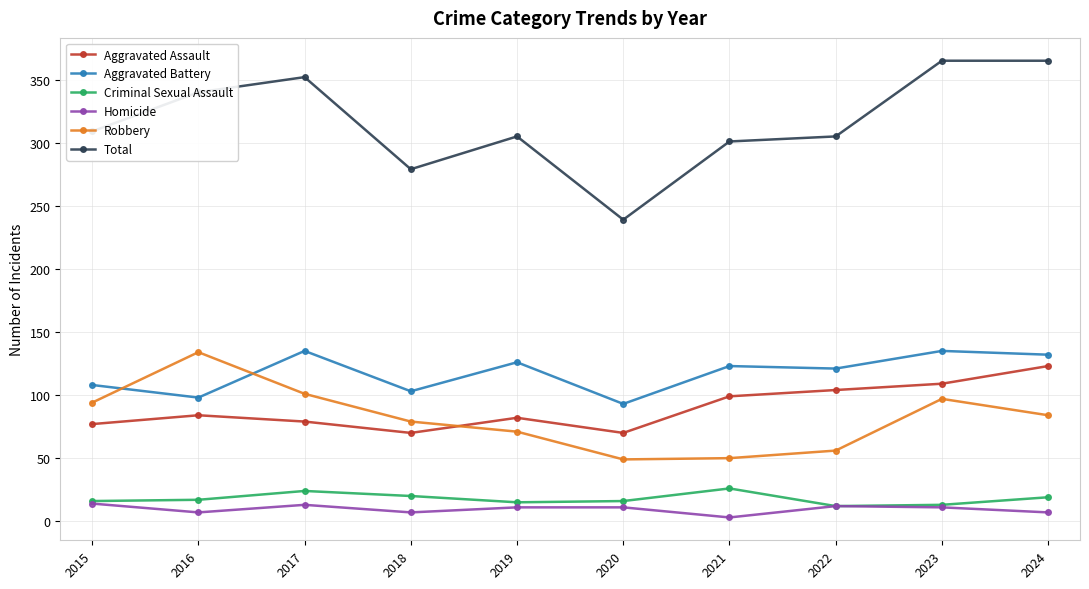

Which series has the largest range (max minus min)?

Total